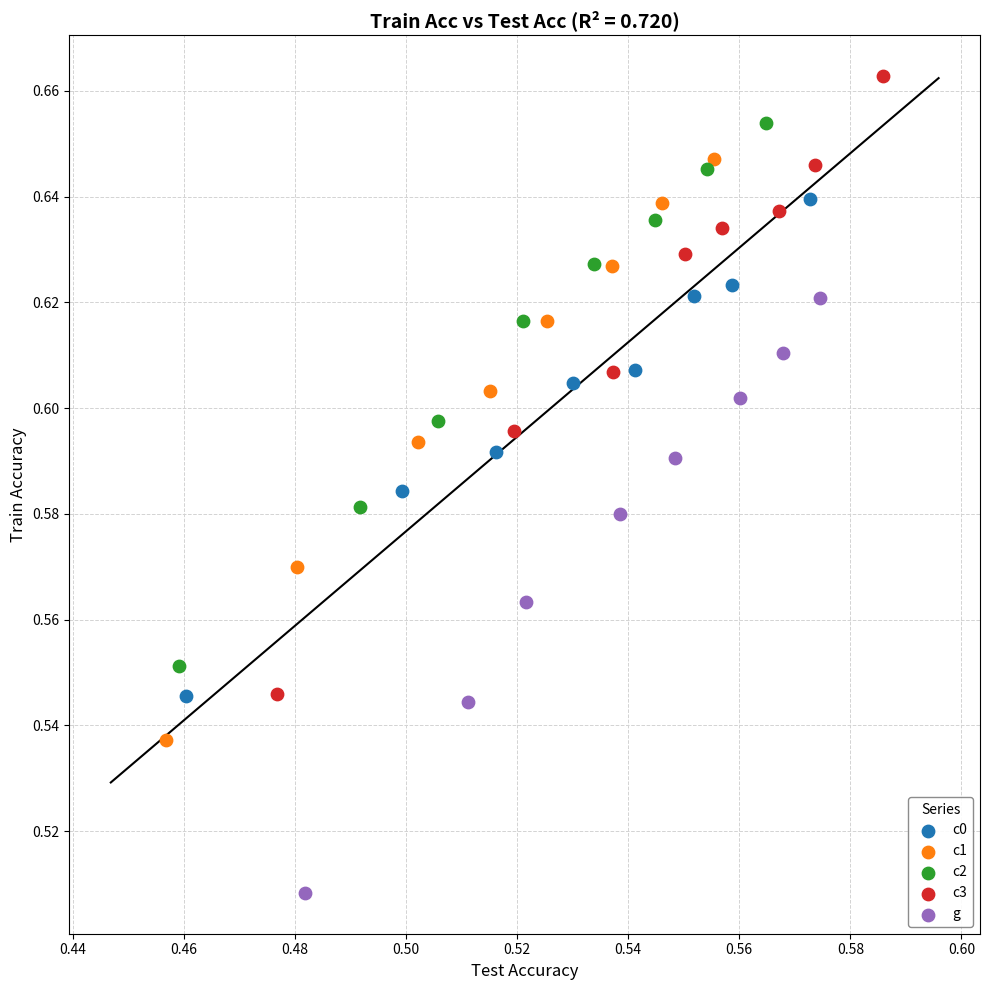

Which series has the largest Y range (max minus min)?

c3